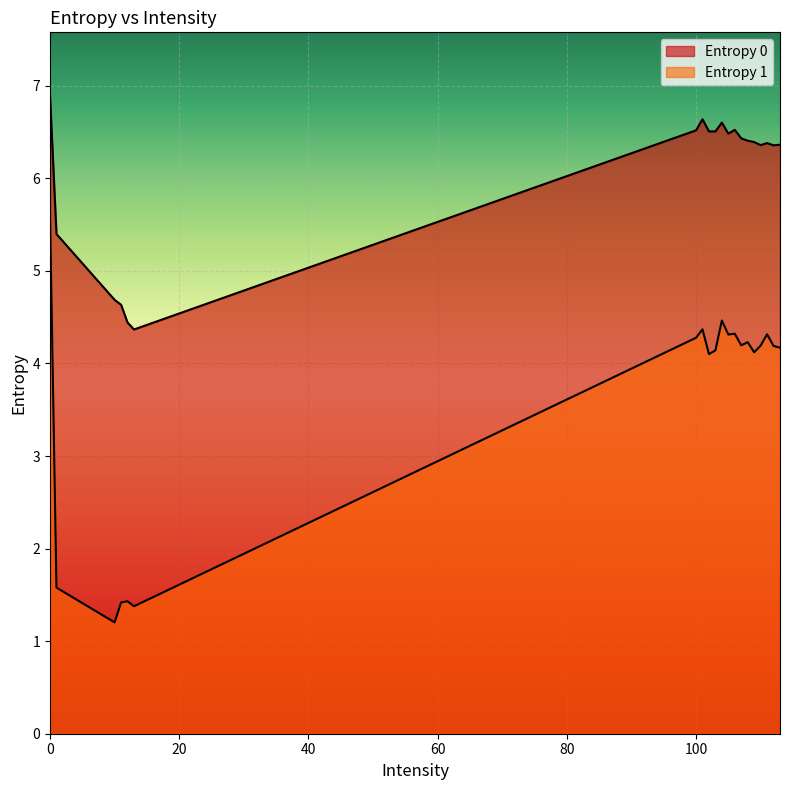

Which series changed the most between 107 and 111?

Entropy 1